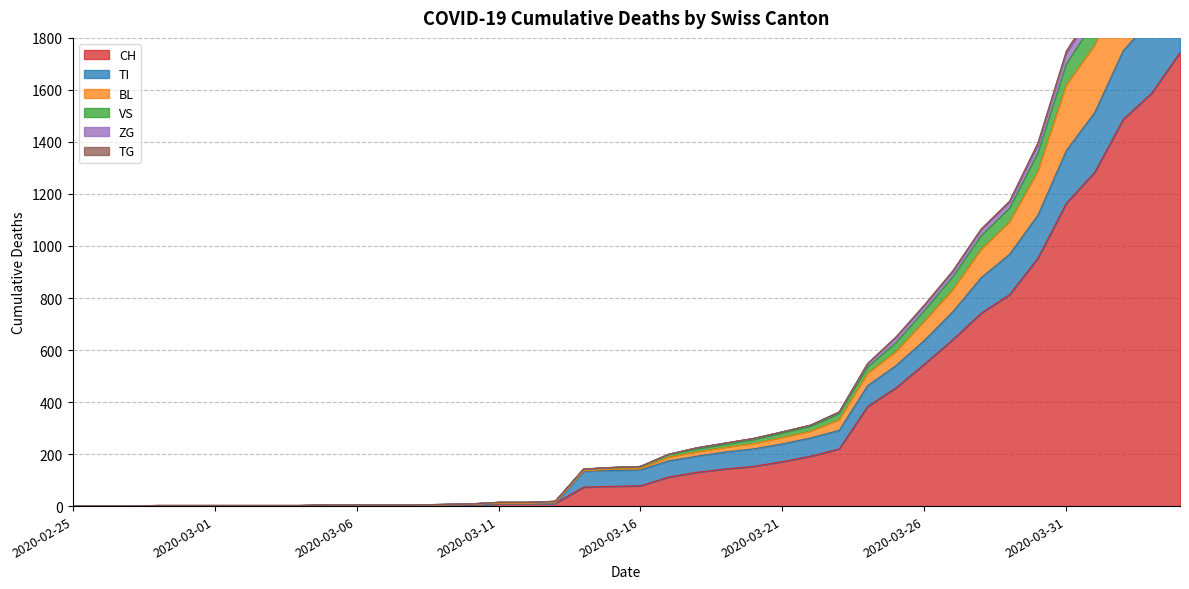

What are all the series names shown in the legend?

CH, TI, BL, VS, ZG, TG